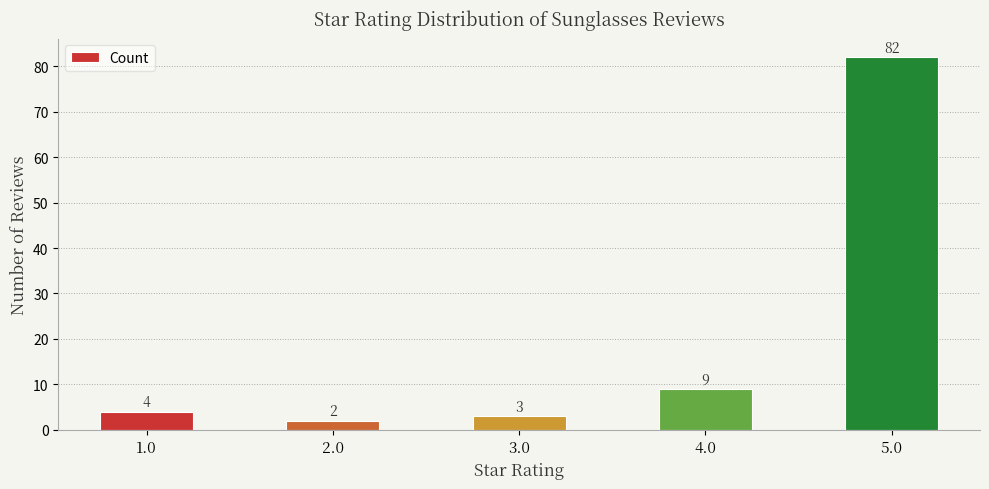

What is the change in value from 4.0 to 5.0?

+73